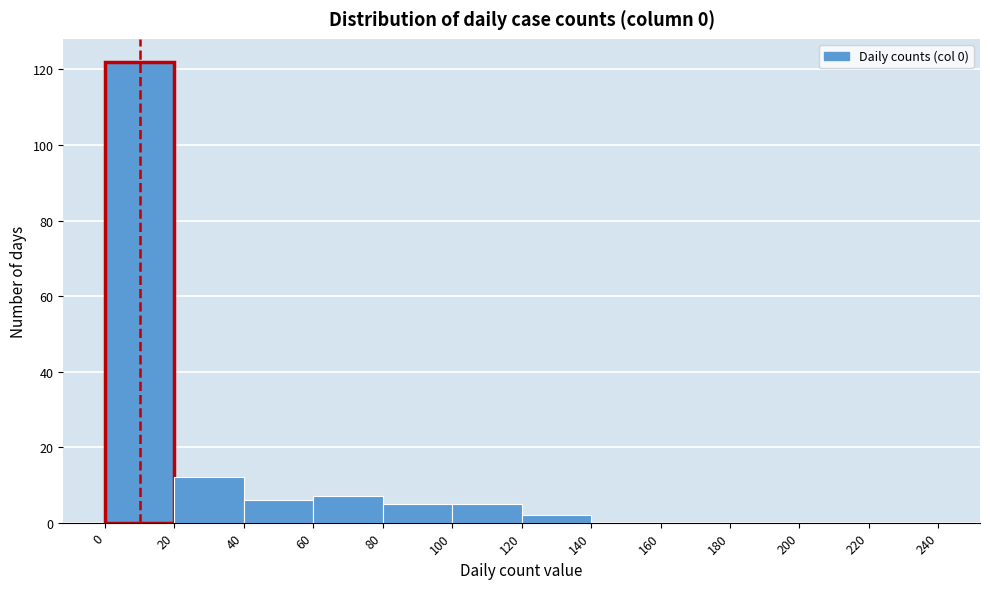

Over which range of the x-axis is the bar tallest?

0 to 20